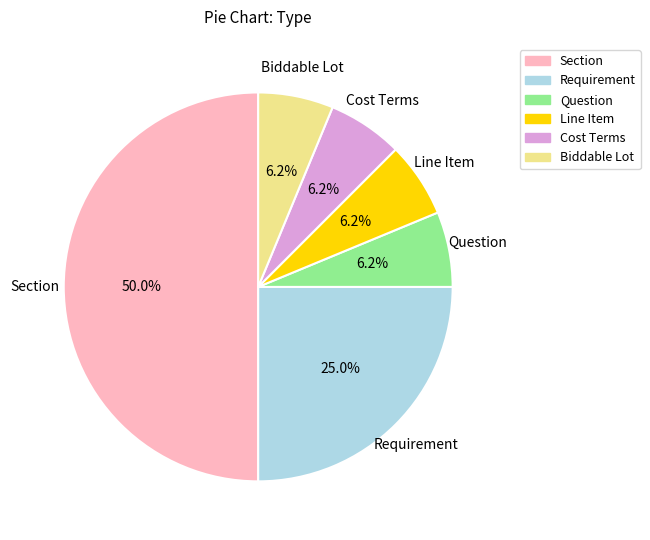

Is it true that Requirement is 25% of the pie?

True